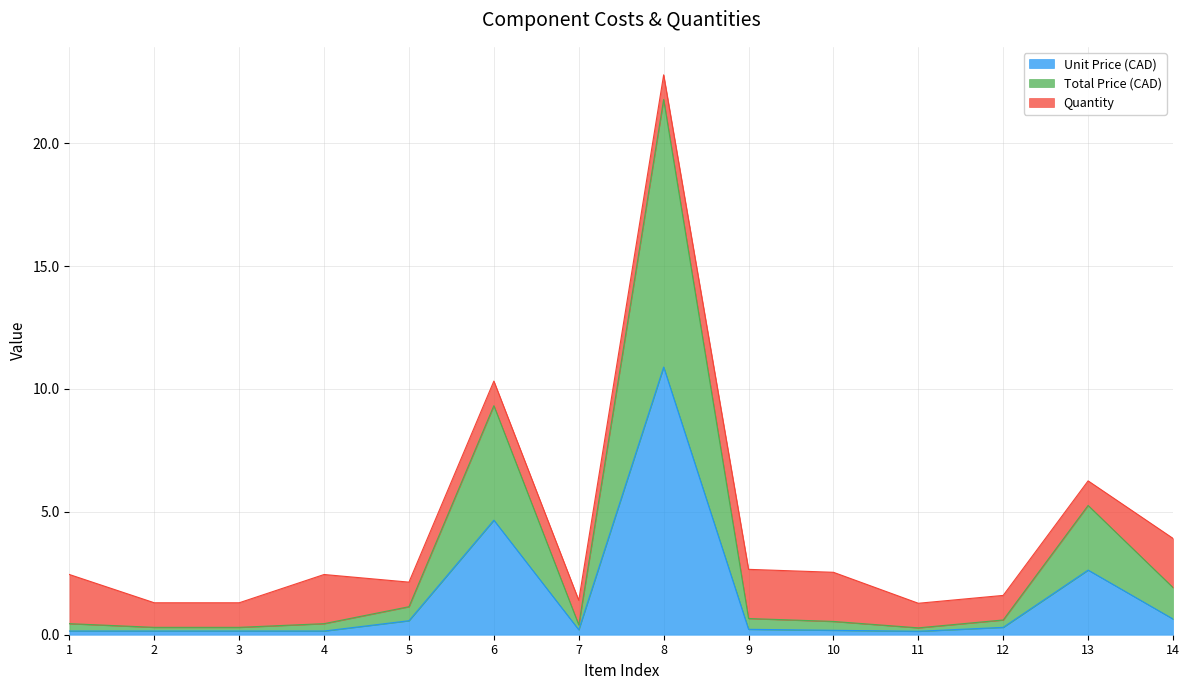

What is the lowest value of the Unit Price (CAD) series?

0.1